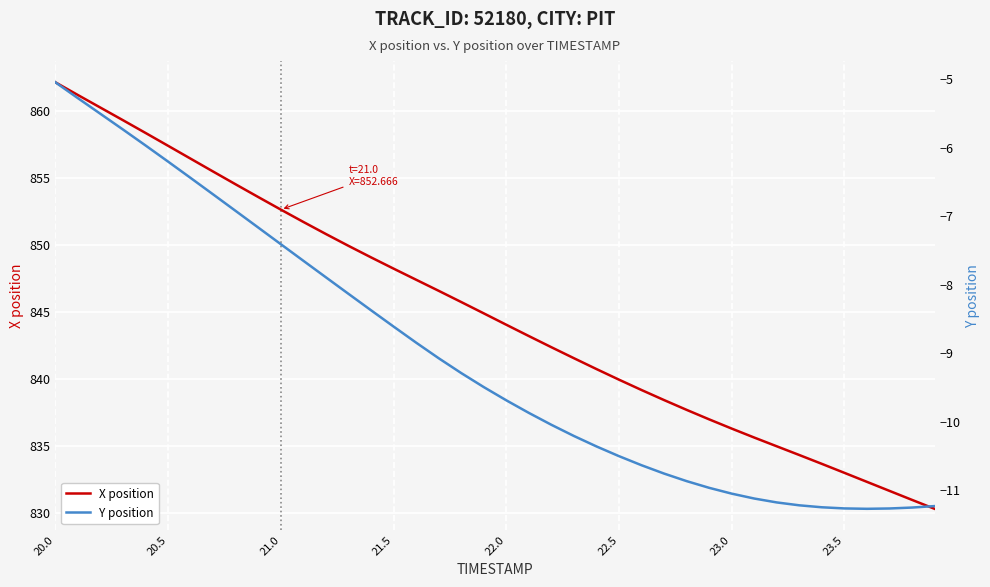

Does the chart display data point markers on the line(s)?

No